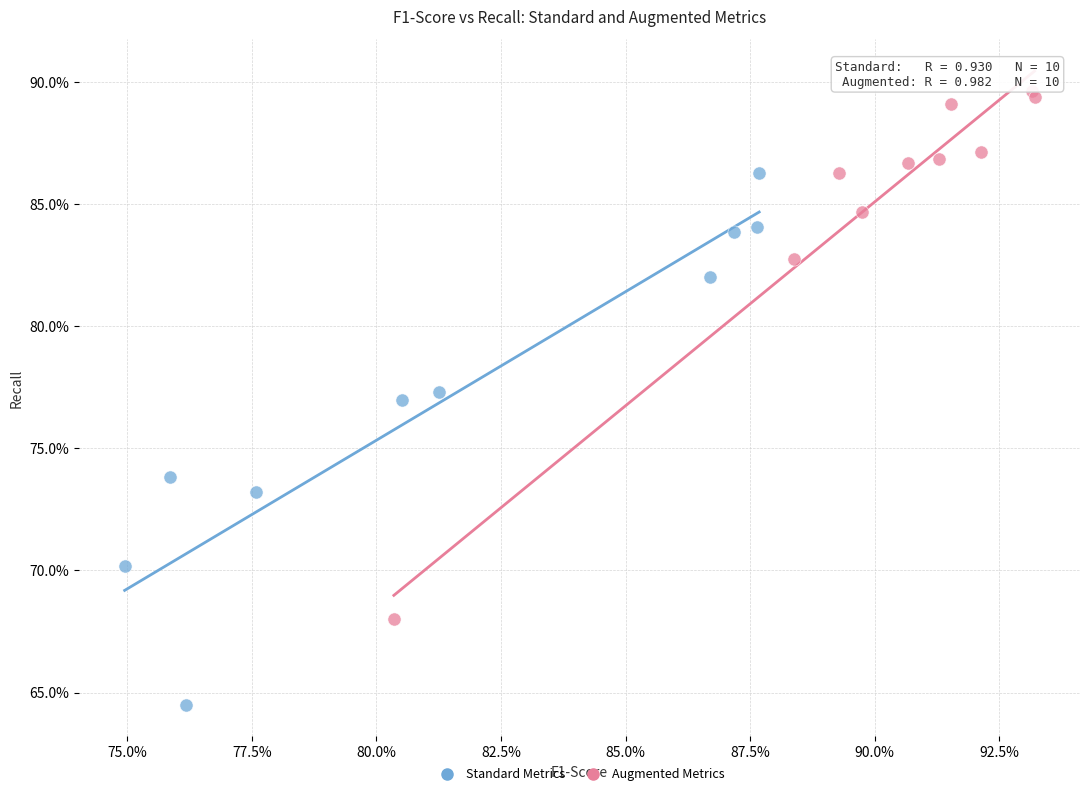

What are all the series names shown in the legend?

Standard Metrics, Augmented Metrics